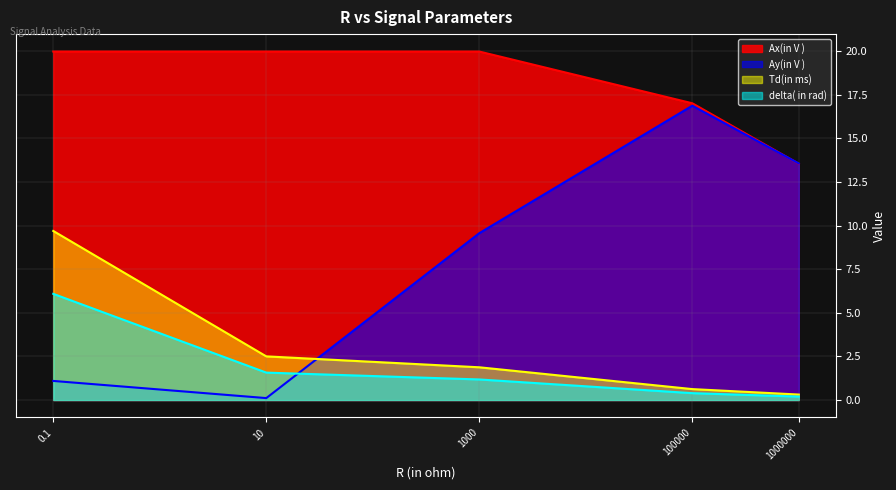

What is the total value across all series at 1000000?

27.6